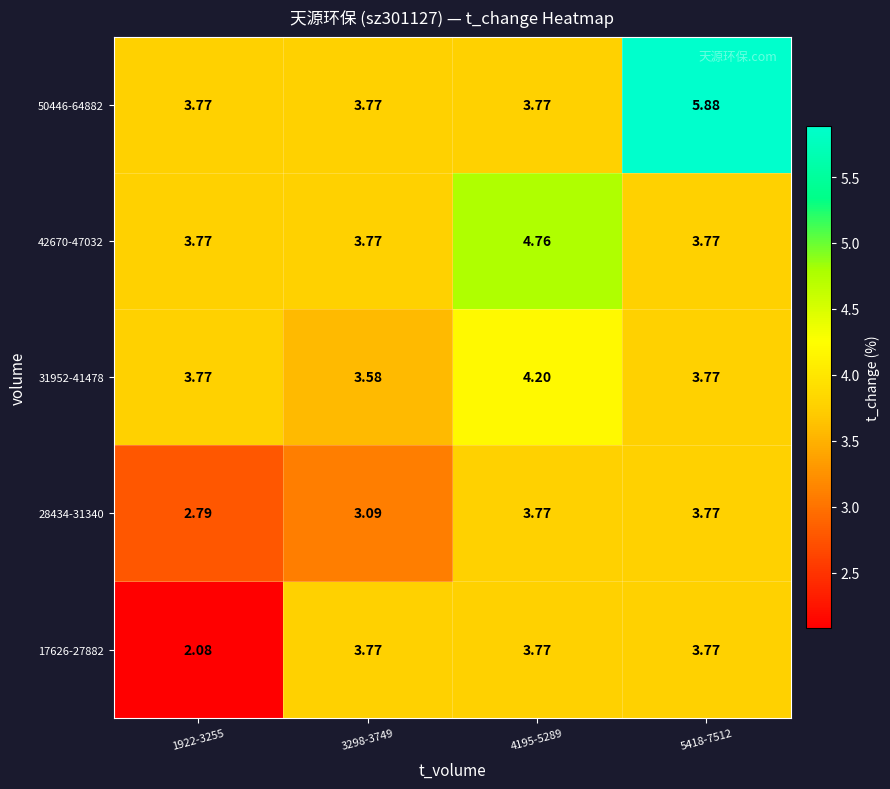

How many distinct data groups are displayed?

5